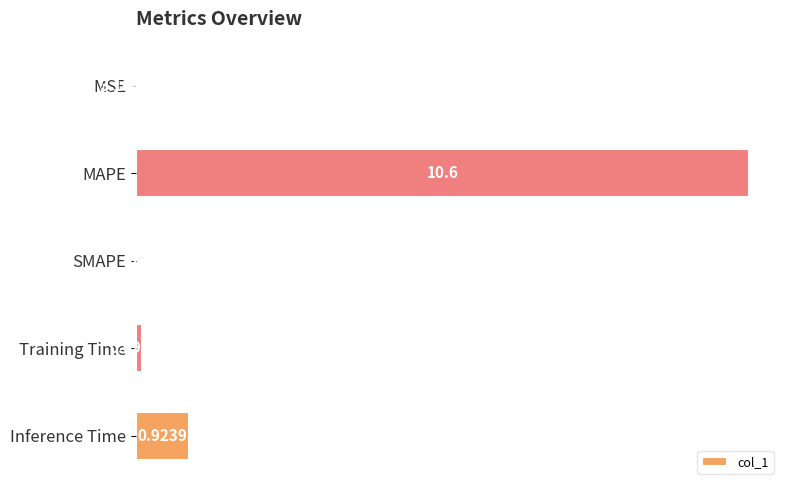

Where is the data nearest to the value 5?

Inference Time